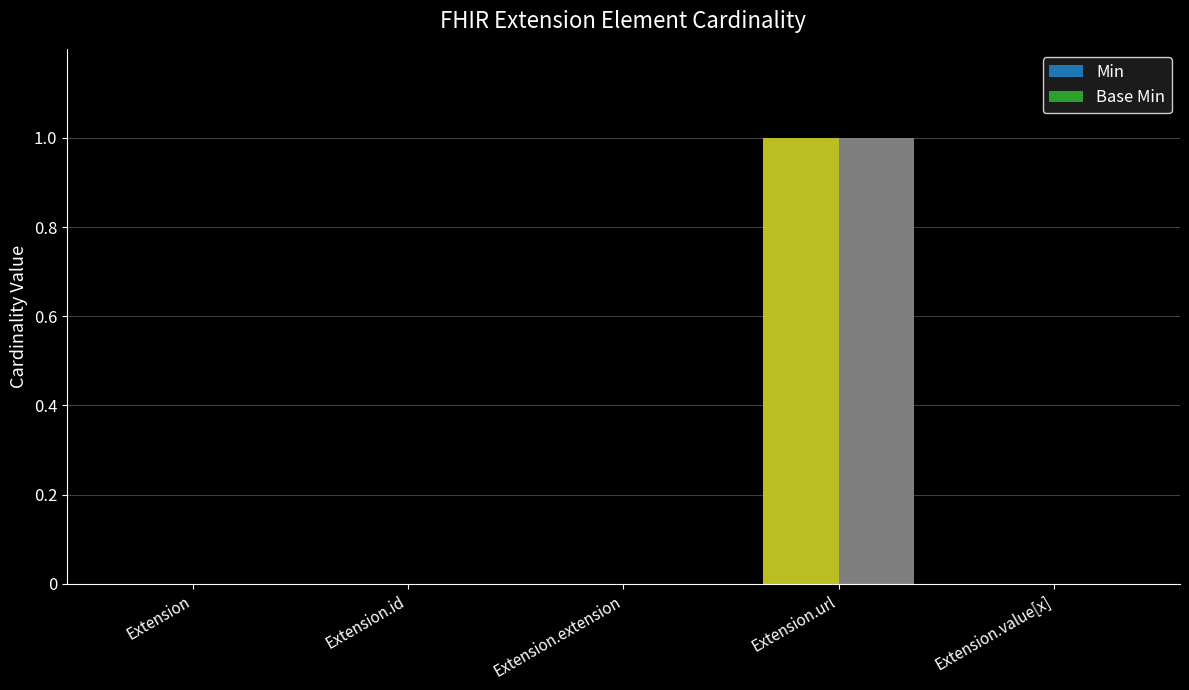

Which series changed the most between Extension.extension and Extension.url?

Min